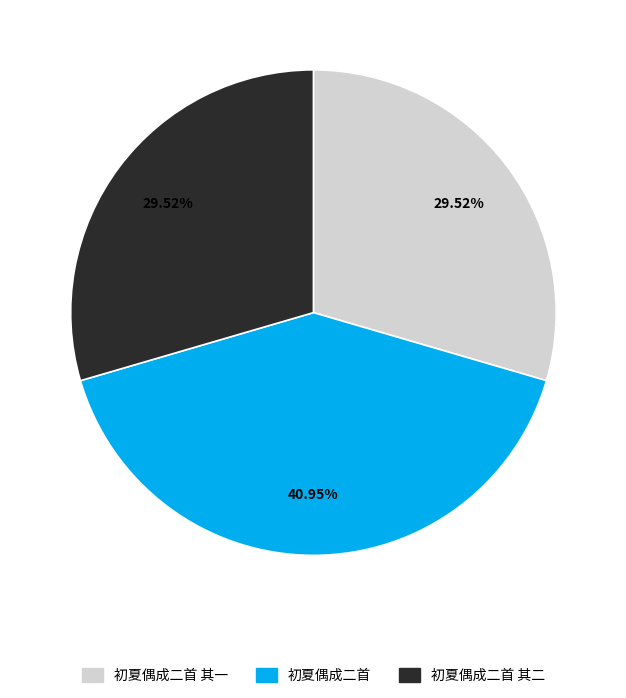

What is the change in value from 初夏偶成二首 to 初夏偶成二首 其二?

-192540